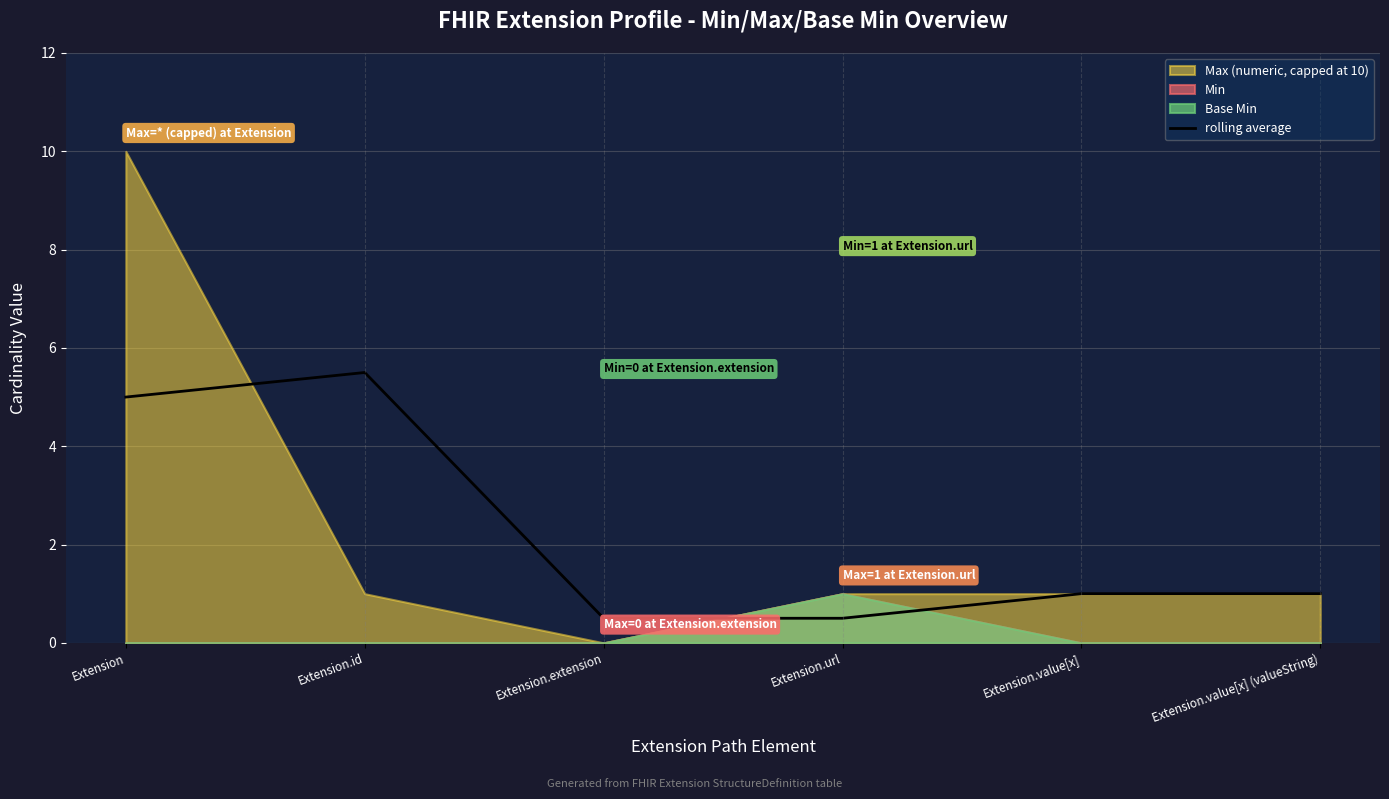

How many points are higher than both their immediate neighbors (excluding endpoints)?

1